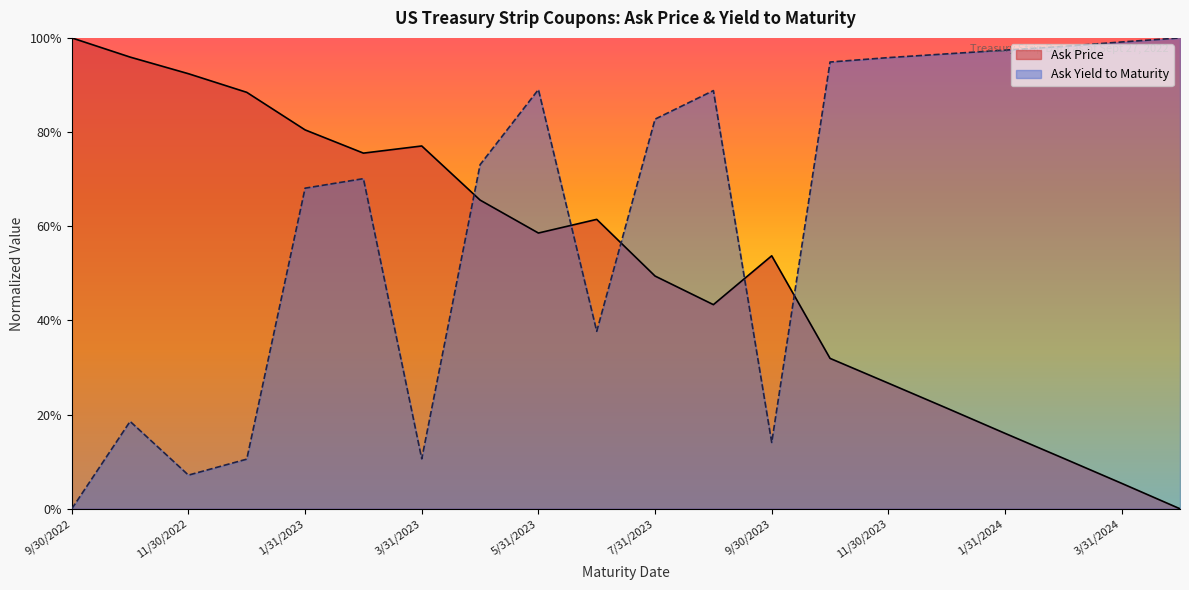

What is the maximum value shown in the chart?

100.0